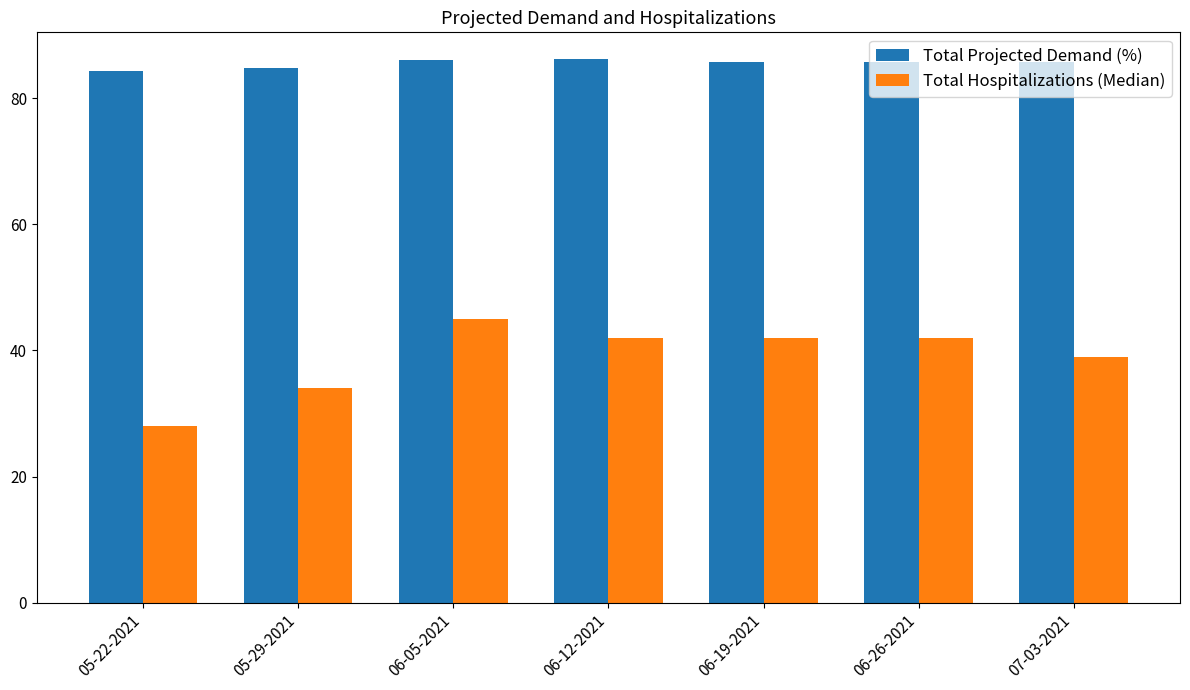

What is the average value of the Total Projected Demand (%) series?

85.5